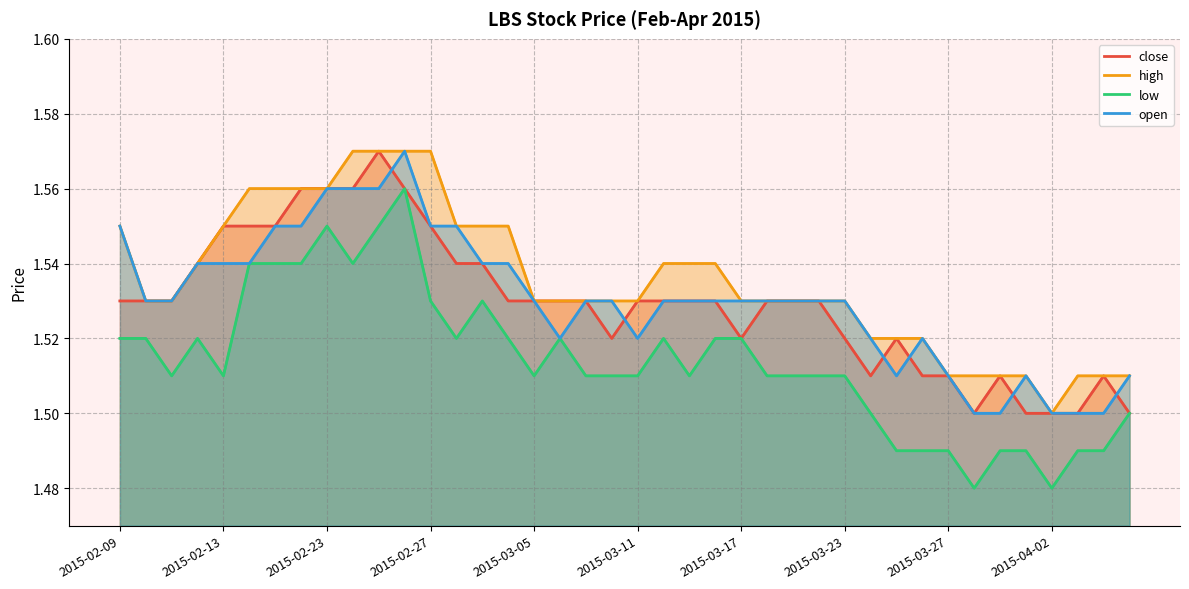

Which series has the largest range (max minus min)?

low